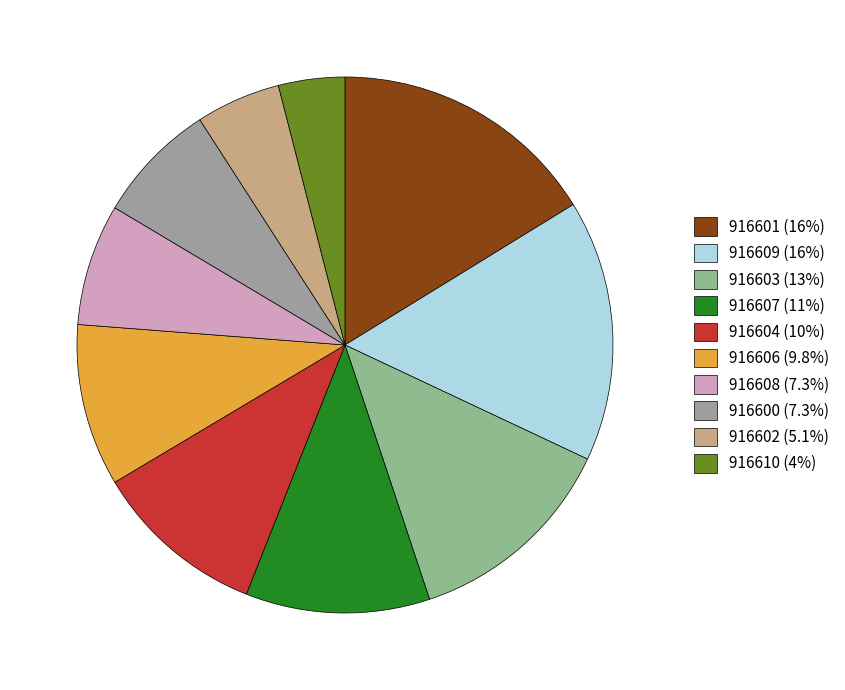

Count the number of slices in the pie.

10